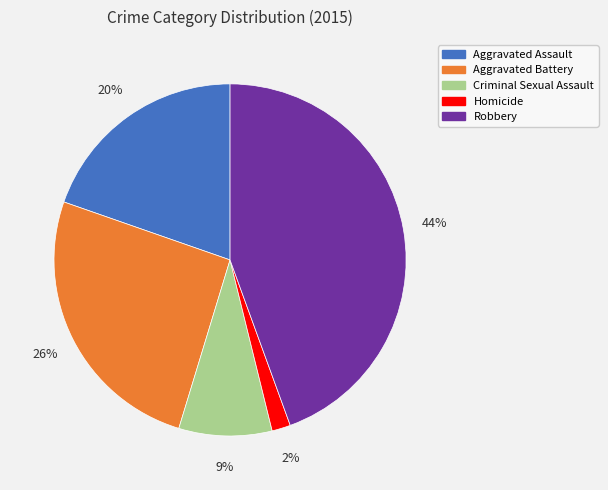

To the nearest percent, what is the difference between the Criminal Sexual Assault and Aggravated Assault slice percentages?

11%